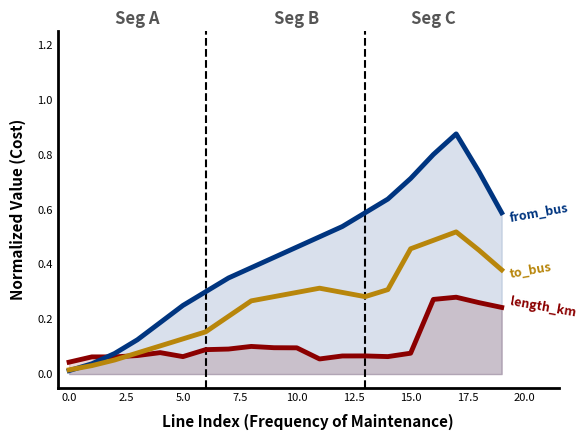

List the series in order of their overall mean, highest first.

from_bus, to_bus, length_km